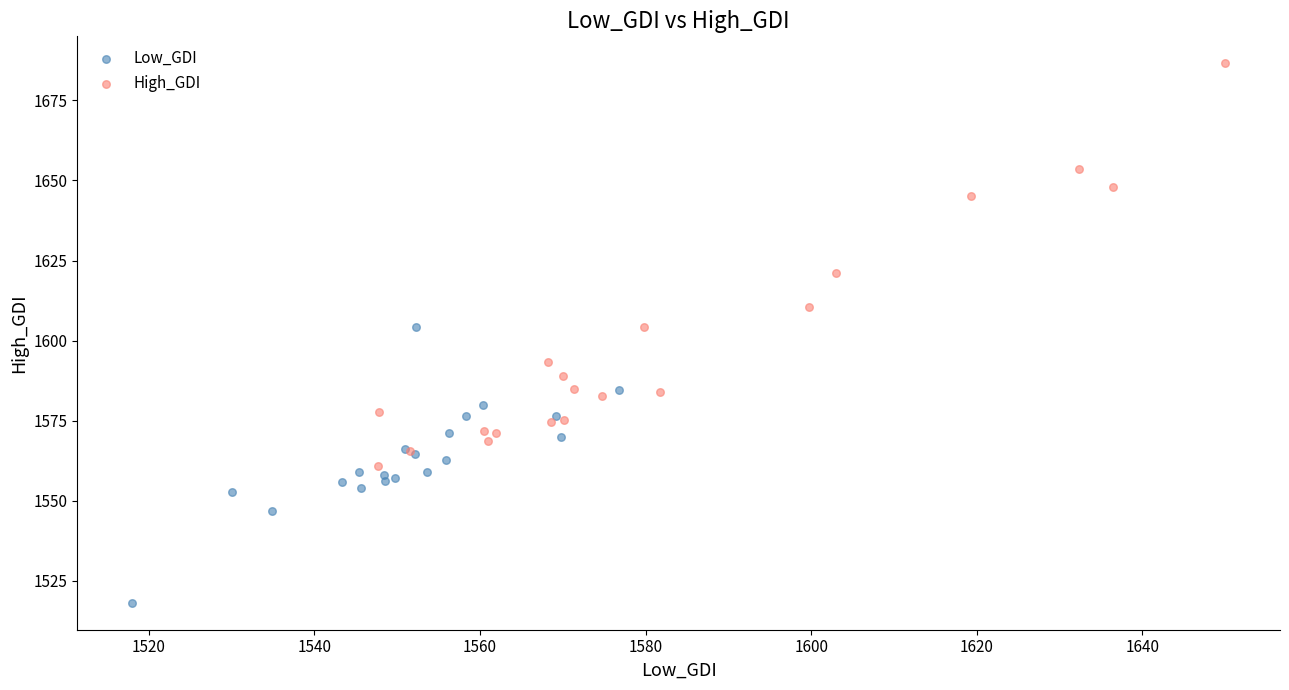

Which series has the largest Y range (max minus min)?

High_GDI